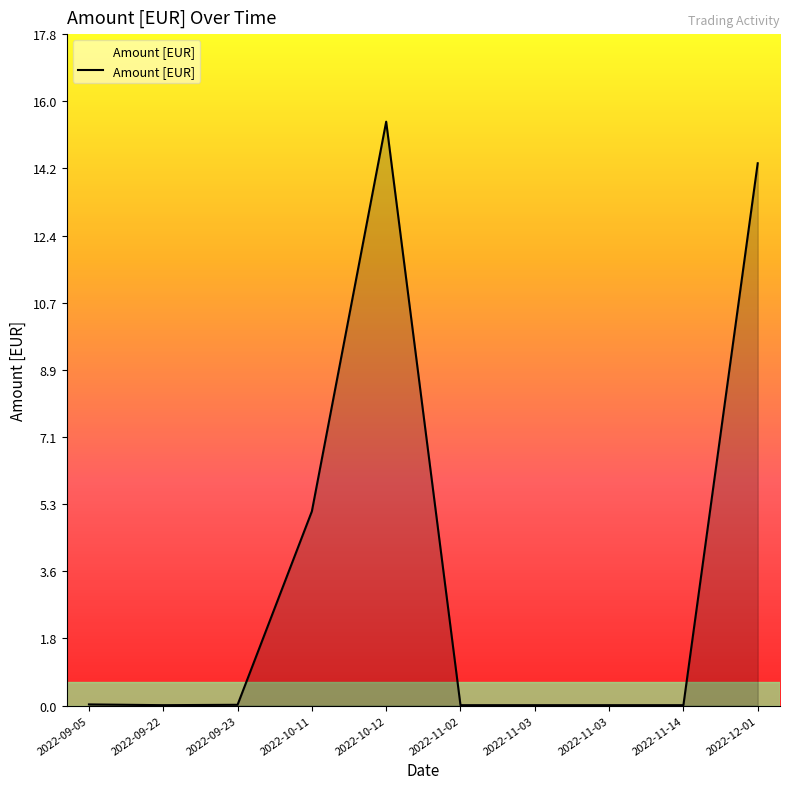

How many lines are shown in the chart?

1